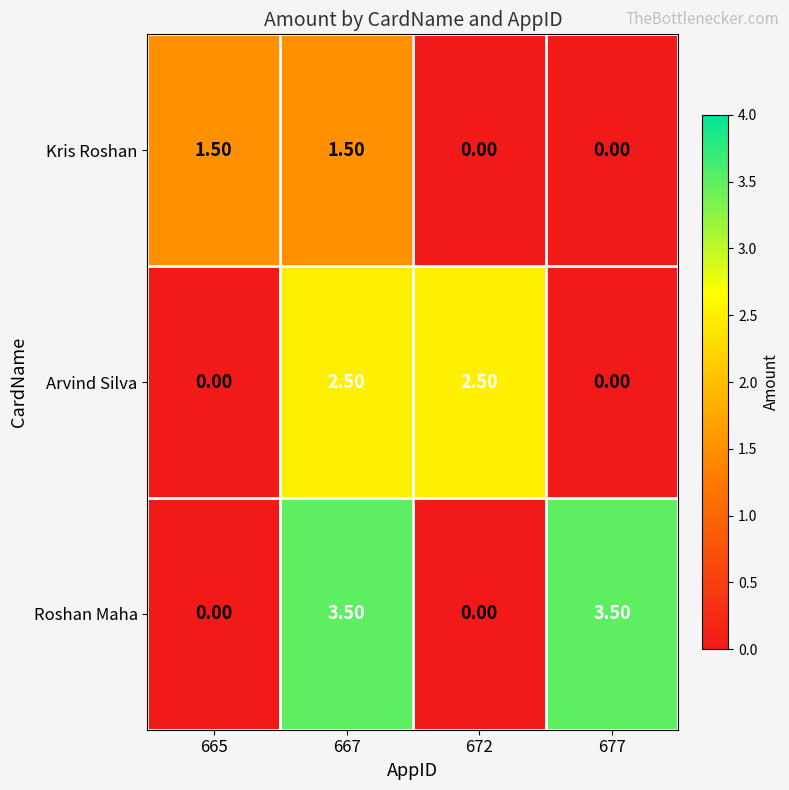

Which series has the largest range (max minus min)?

Roshan Maha